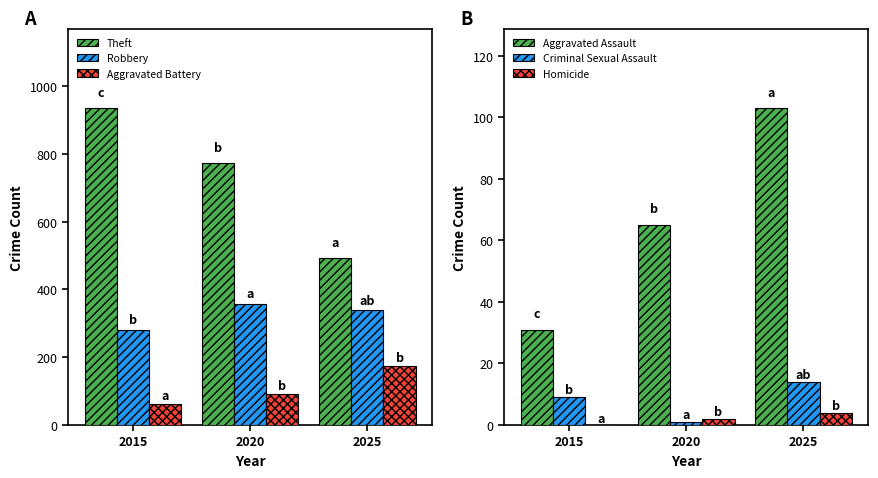

Reading left to right, extract all data points from this chart.

Theft: 2015=935	2020=772	2025=492
Robbery: 2015=280	2020=357	2025=338
Aggravated Battery: 2015=61	2020=93	2025=175
Aggravated Assault: 2015=31	2020=65	2025=103
Criminal Sexual Assault: 2015=9	2020=1	2025=14
Homicide: 2015=0	2020=2	2025=4